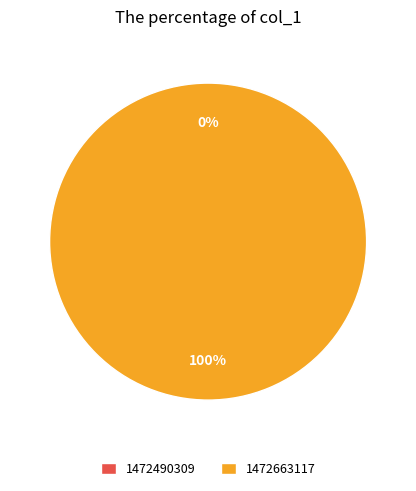

What percentage do 1472490309 and 1472663117 together represent?

100.0%